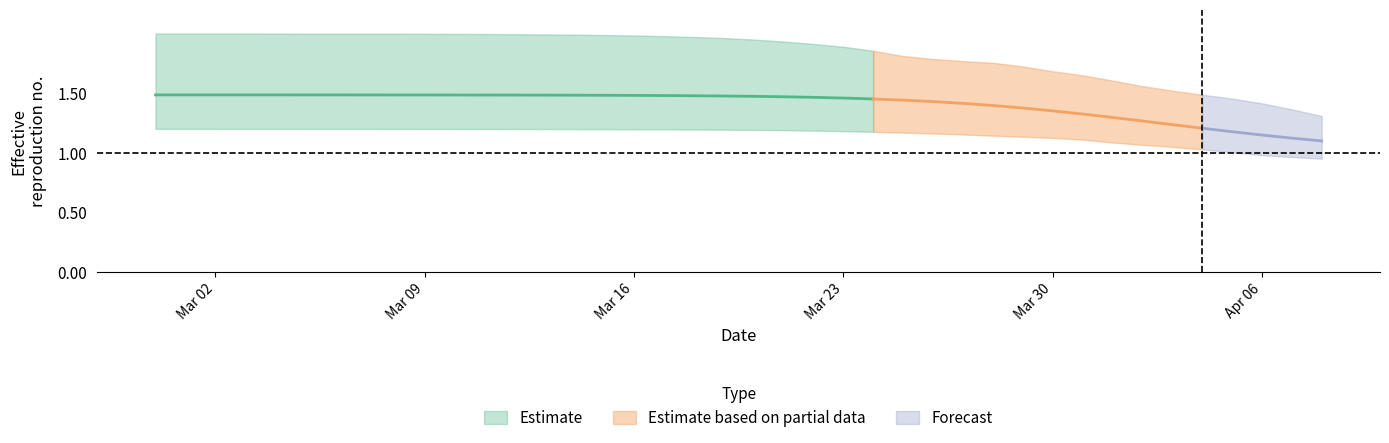

What is the difference between the maximum and second lowest values in the r_mean series?

0.4